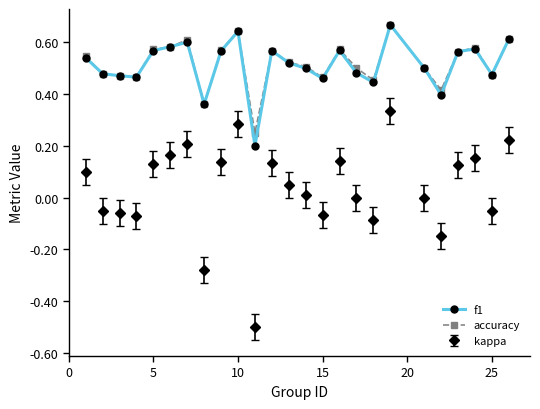

True or false: accuracy and kappa intersect in this chart.

False